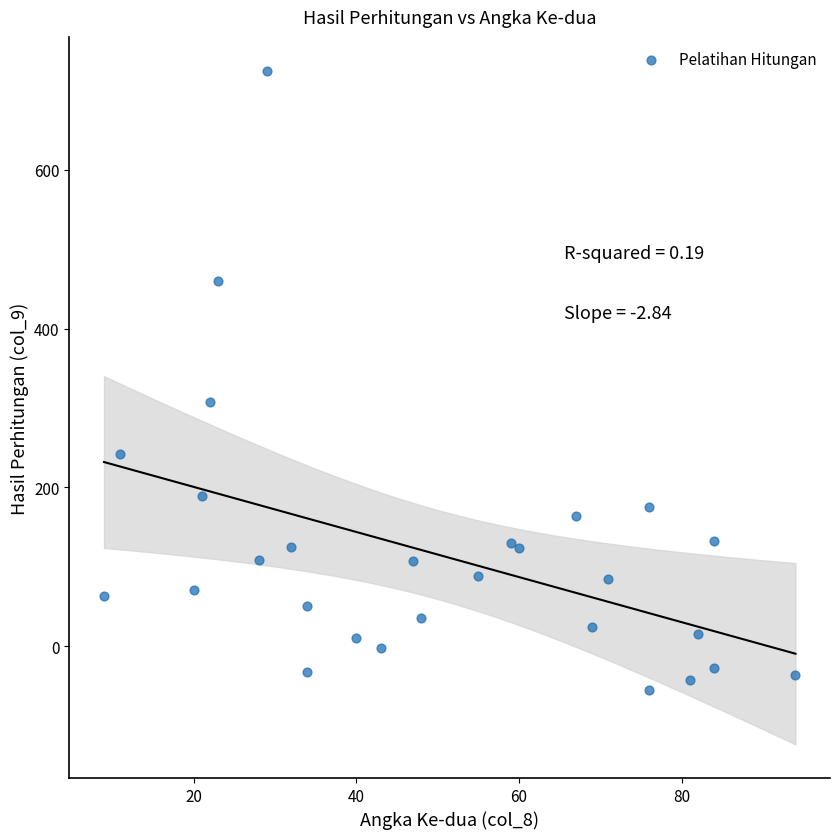

What is the range of Y values (max minus min)?

780